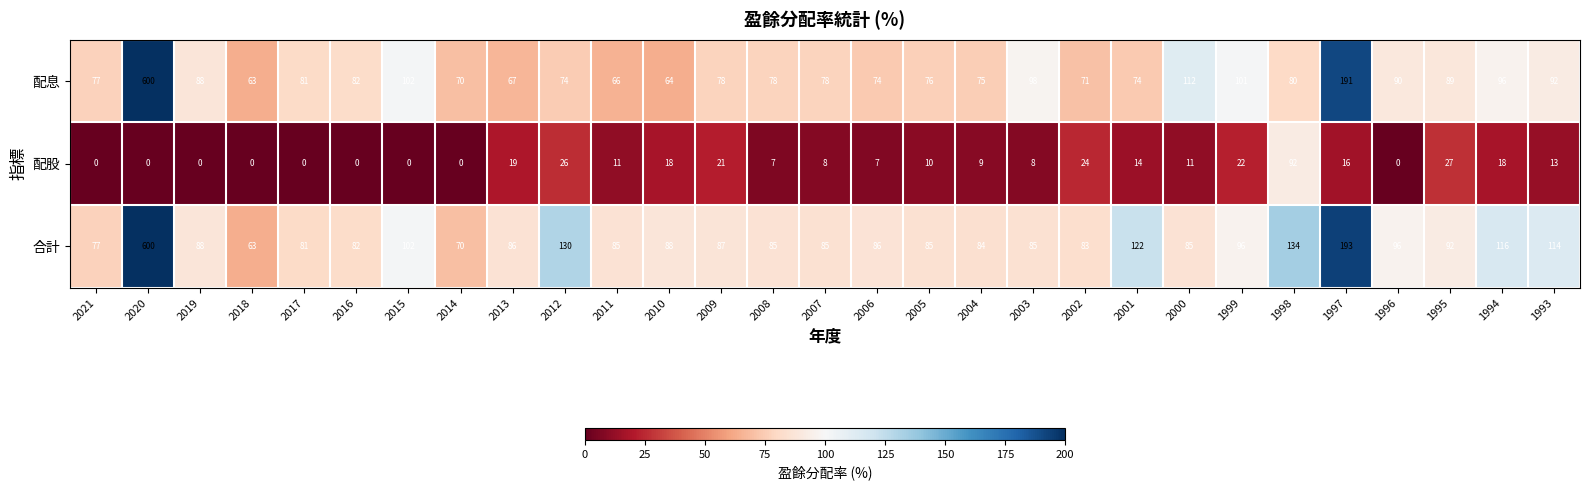

Rank the series at 1997 from highest to lowest value.

合計, 配息, 配股